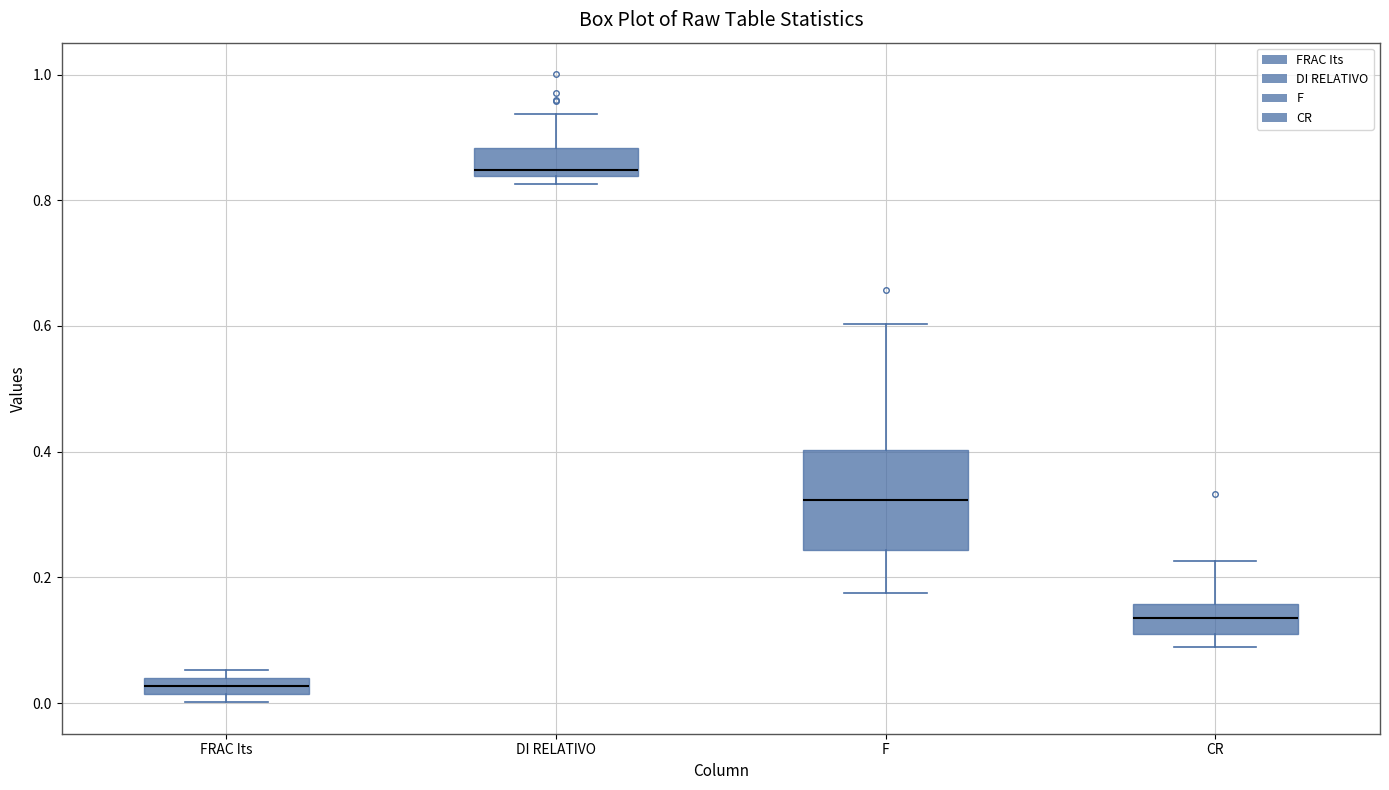

Where does the median line of the box for CR sit on the y-axis? The values are not printed on the chart, so give them approximately, as read against the axis.

0.14